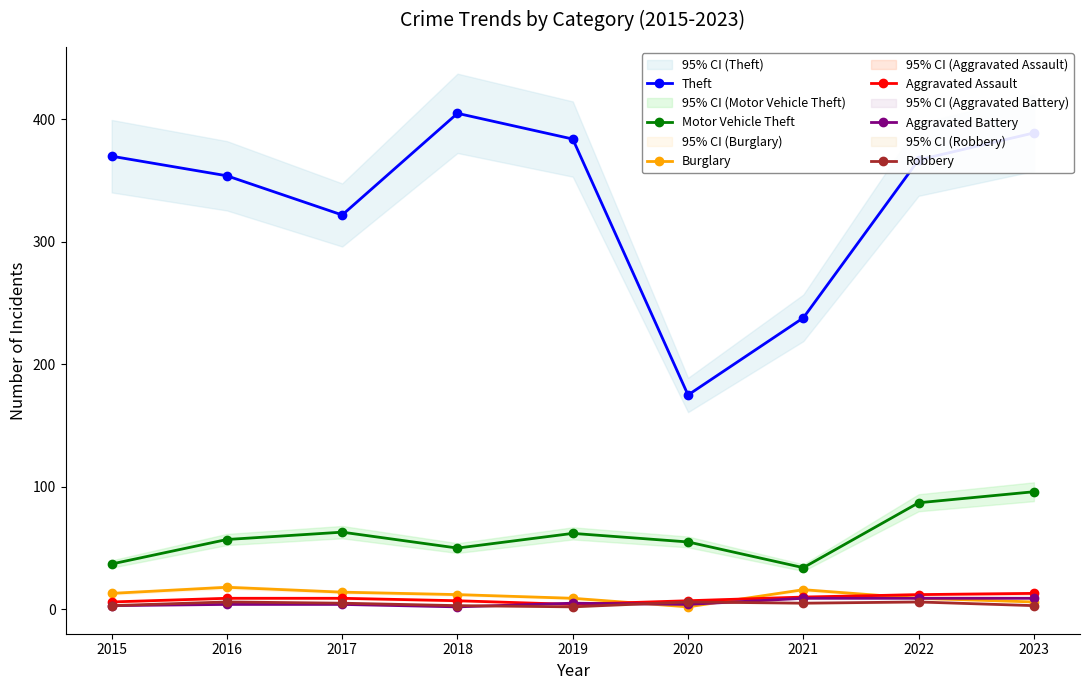

What value does the Aggravated Assault series have at 2017?

9